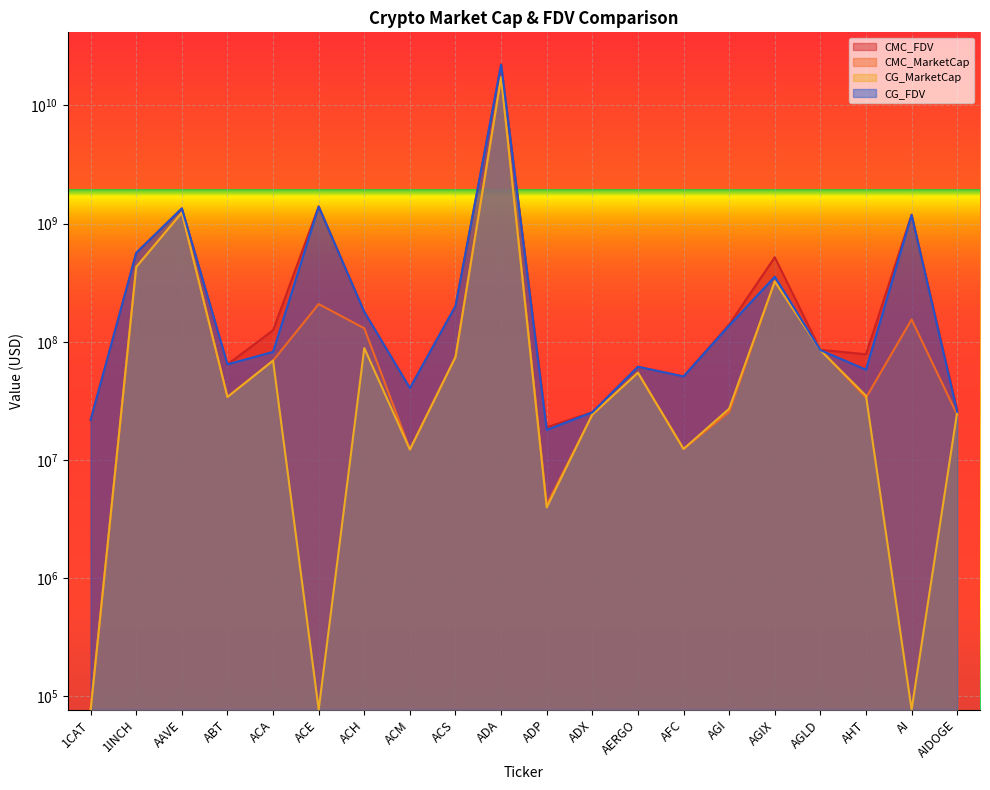

Rank the series by their maximum value, from highest to lowest.

CG_FDV, CMC_FDV, CMC_MarketCap, CG_MarketCap